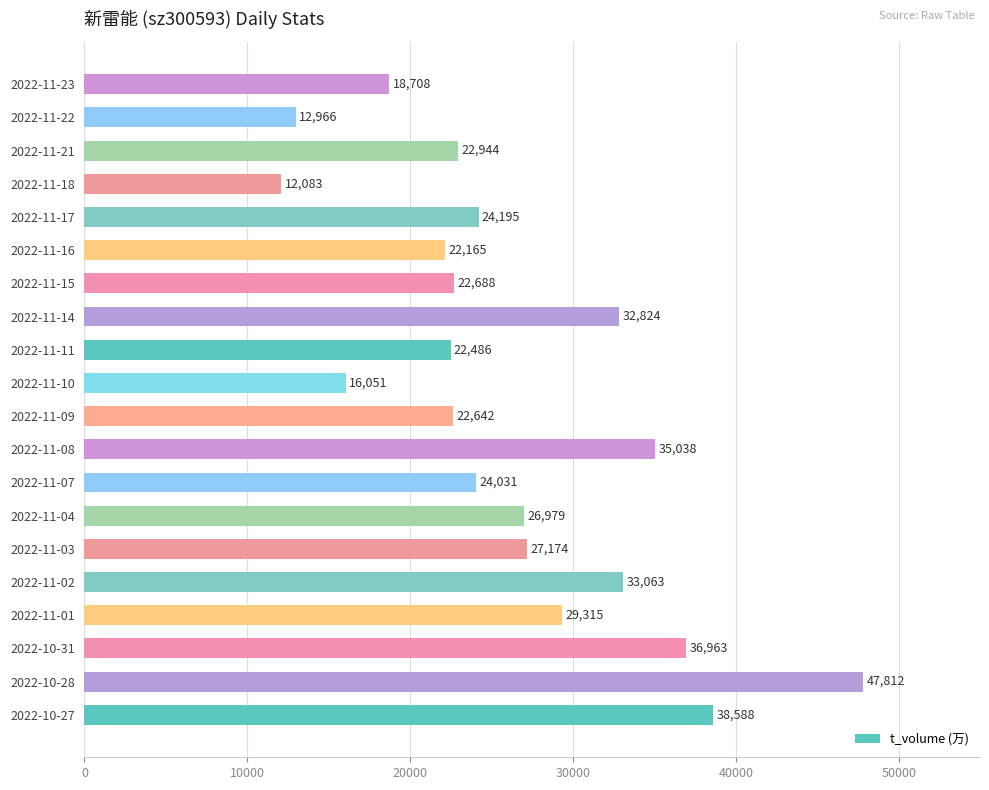

Count the number of categories in the chart.

20